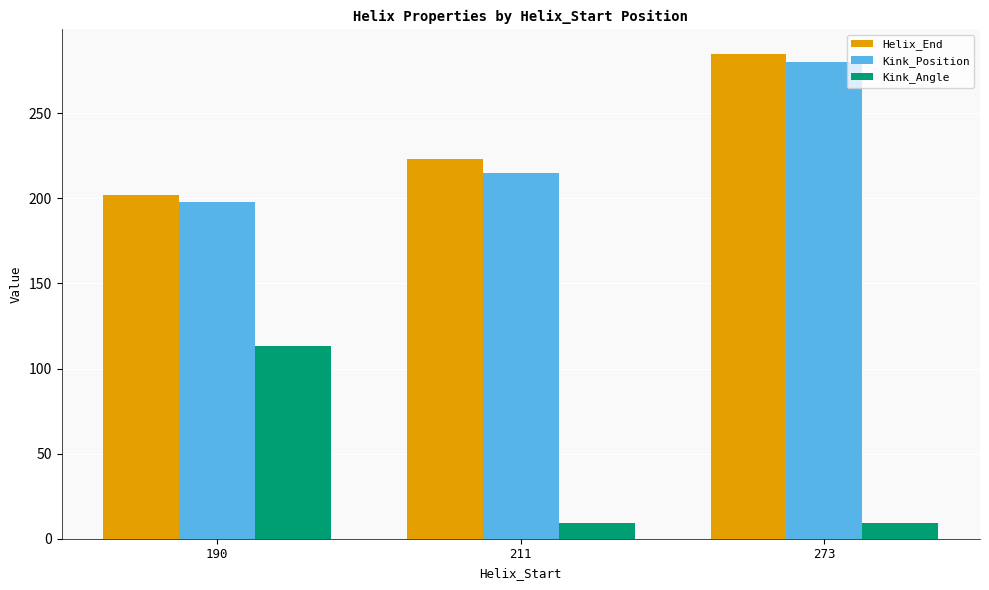

What are all the series names shown in the legend?

Helix_End, Kink_Position, Kink_Angle